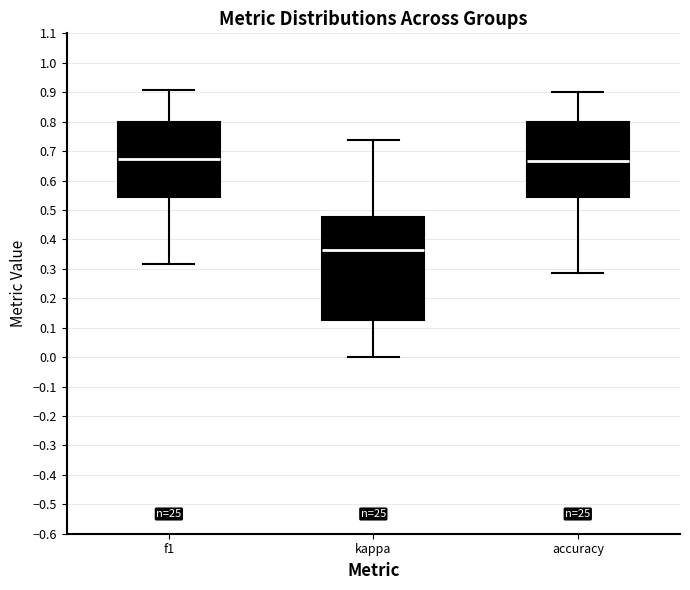

Which box is the tallest, from its lower edge to its upper edge?

kappa